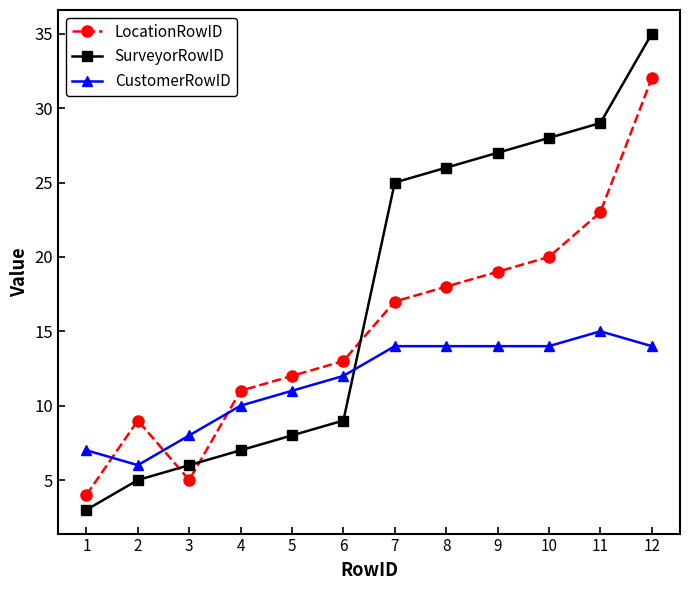

What is the average value of the LocationRowID series?

15